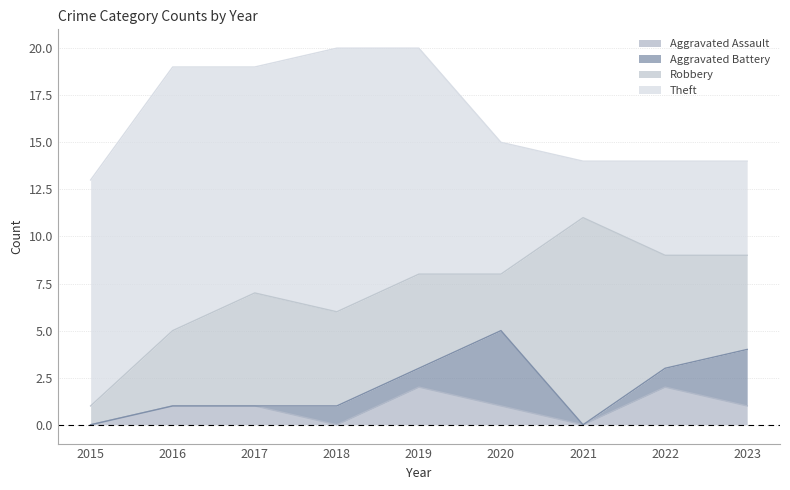

What is the average value of the Aggravated Battery series?

1